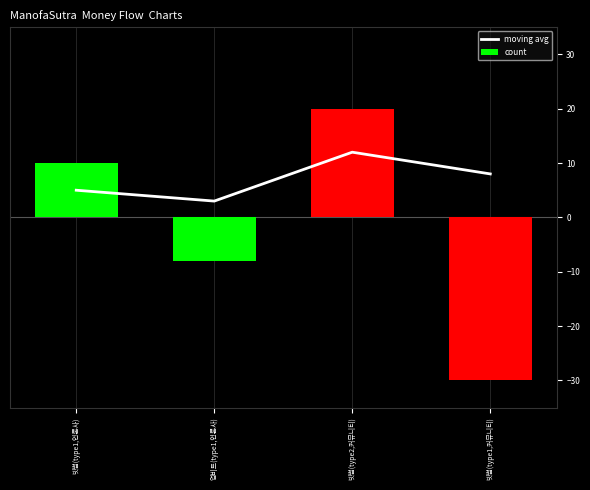

What is the average value of the moving avg series?

7